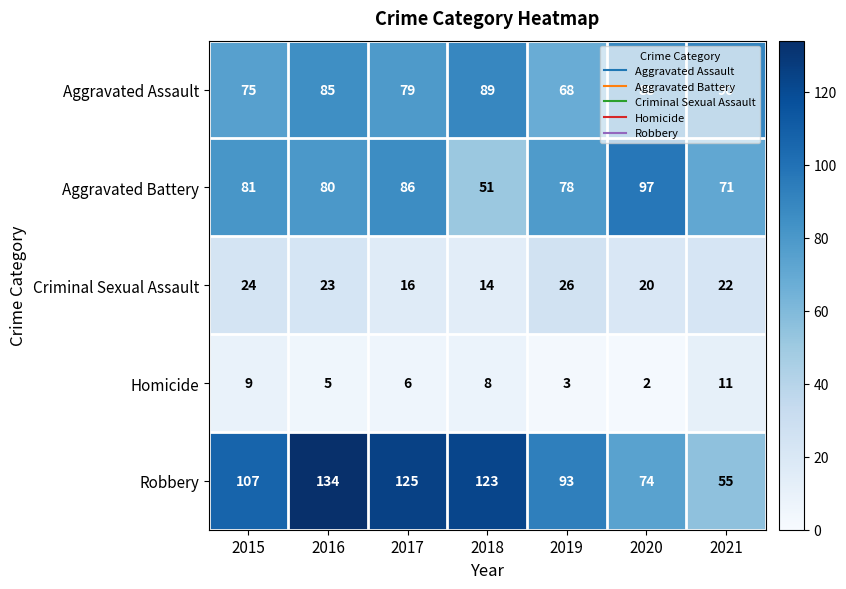

At which label does Aggravated Battery first exceed 80?

2015